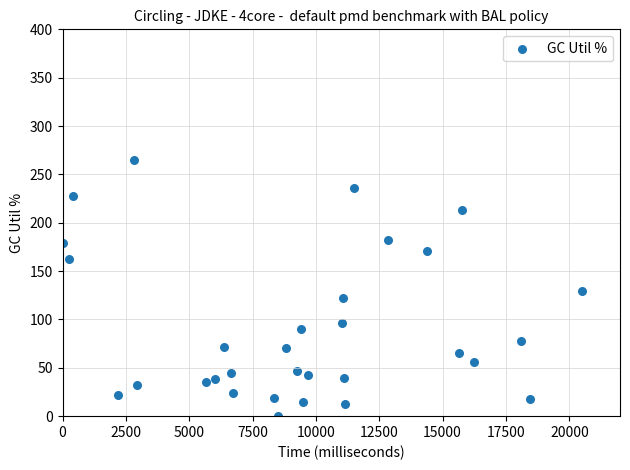

How many points are shown in the scatter plot?

31